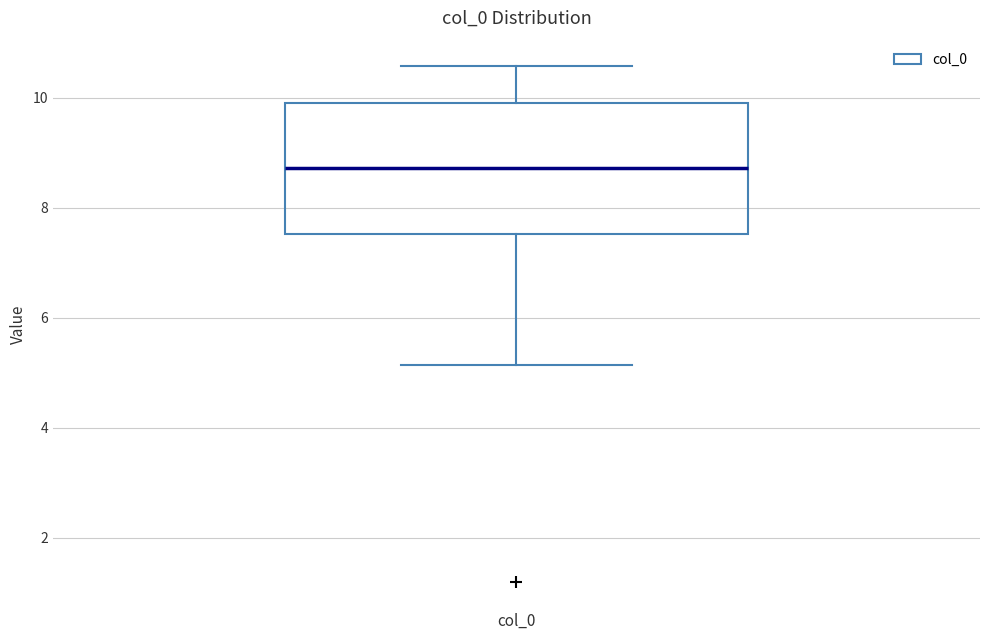

Read this box plot against the y-axis: the position of the median line, the range covered by the box, and the ends of both whiskers. The values are not printed on the chart, so give them approximately, as read against the axis.

median 8.8, box 7.6 to 10.0, whiskers 5.2 to 10.6